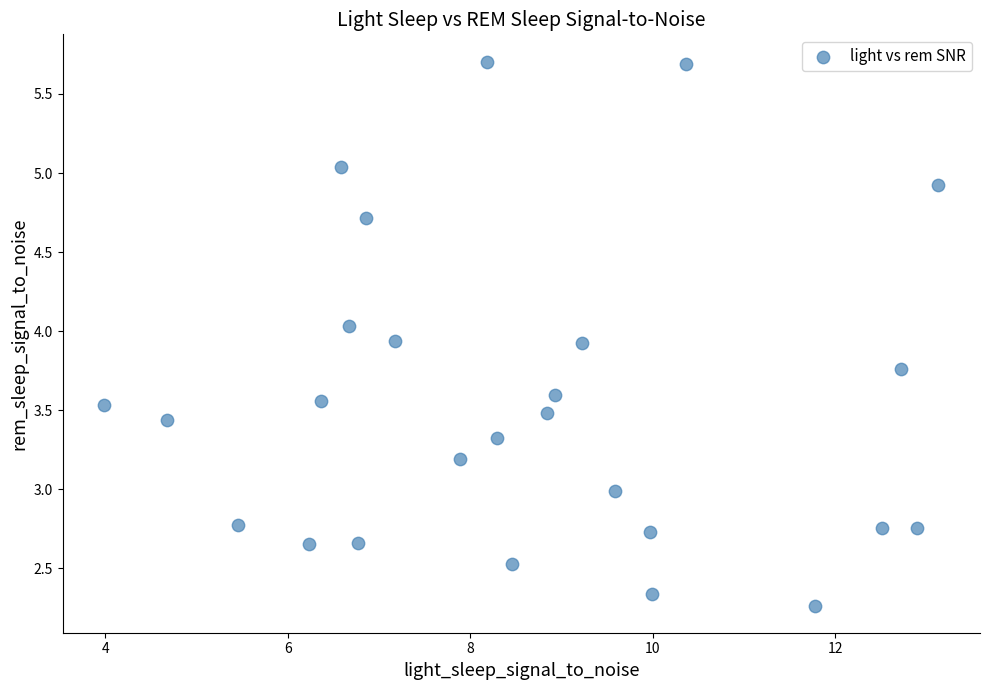

What is the range of X values (max minus min)?

9.1